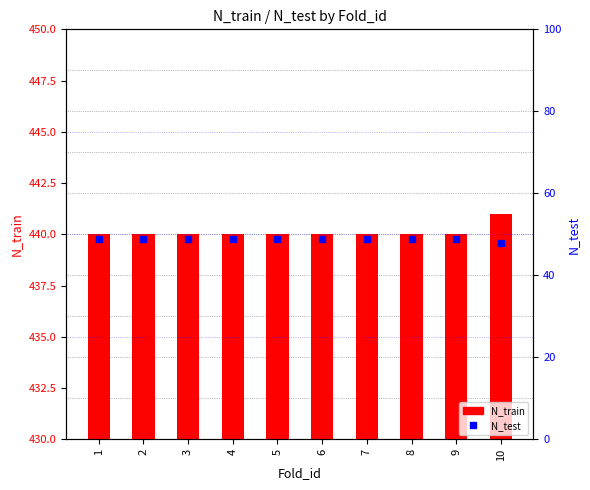

What is the total value across all series at 9?

489